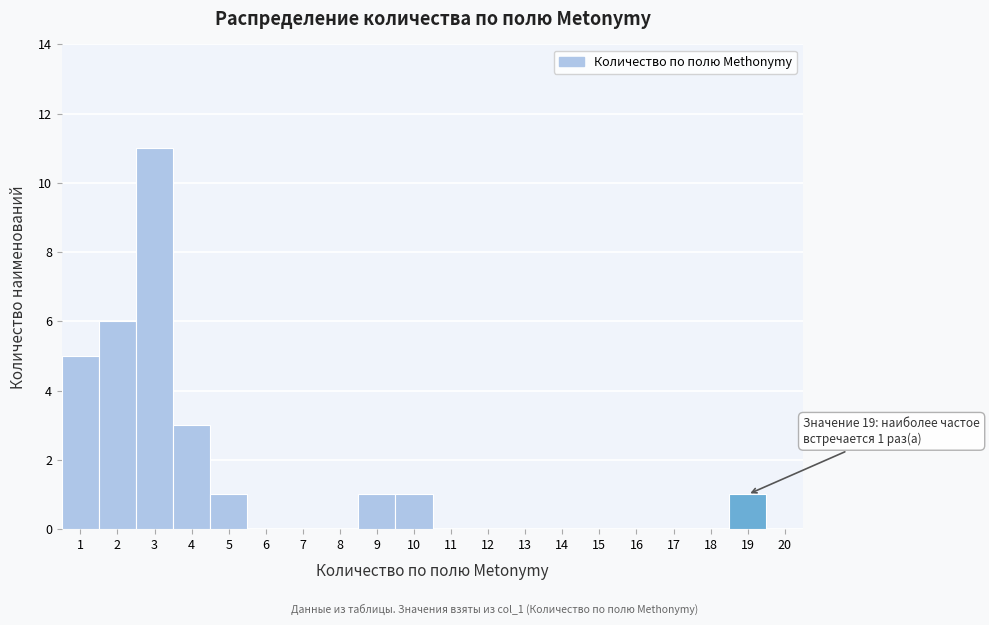

Reading left to right, what are all the values shown in this chart?

1=5	2=6	3=11	4=3	5=1	6=0	7=0	8=0	9=1	10=1	11=0	12=0	13=0	14=0	15=0	16=0	17=0	18=0	19=1	20=0